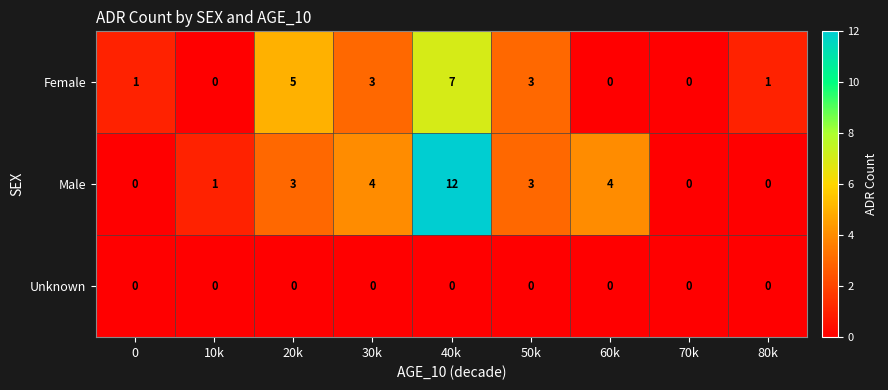

At which category is the sum across all series the highest?

40k